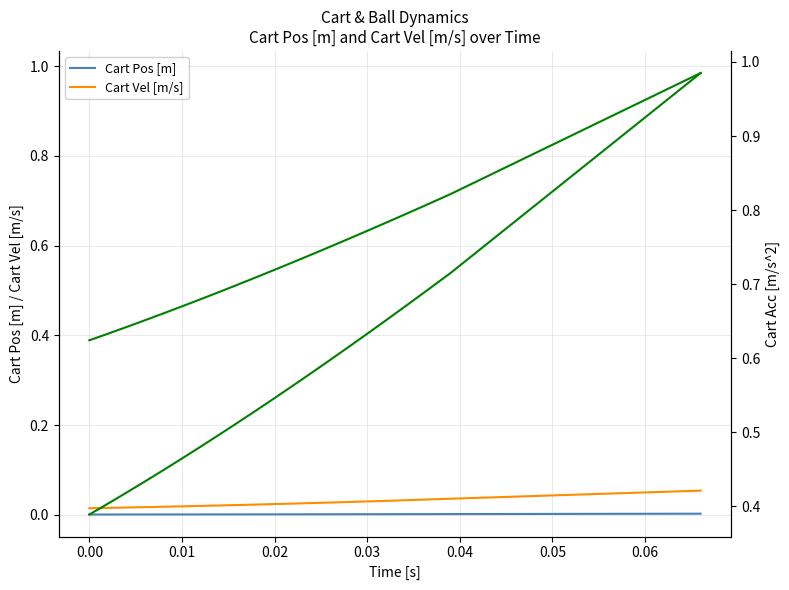

At how many categories does at least one series exceed 0?

30